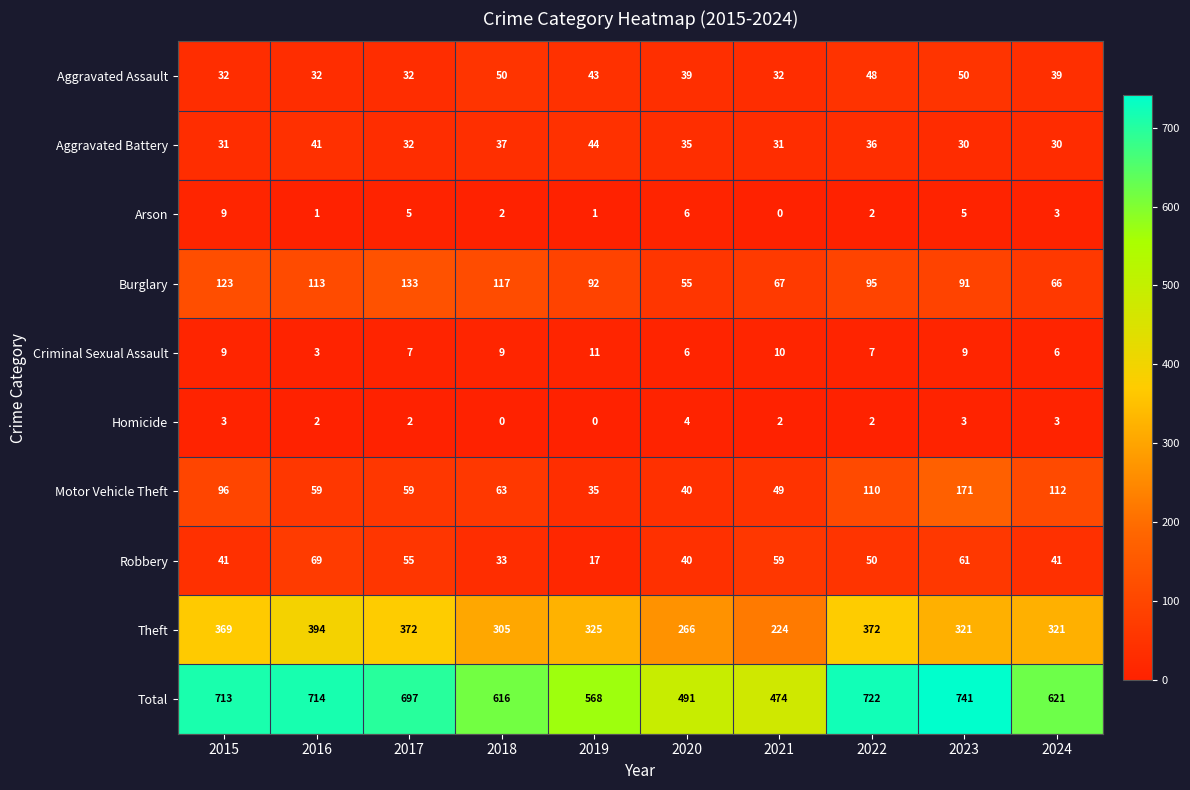

The Aggravated Battery series shows 44 at 2019. True or false?

True